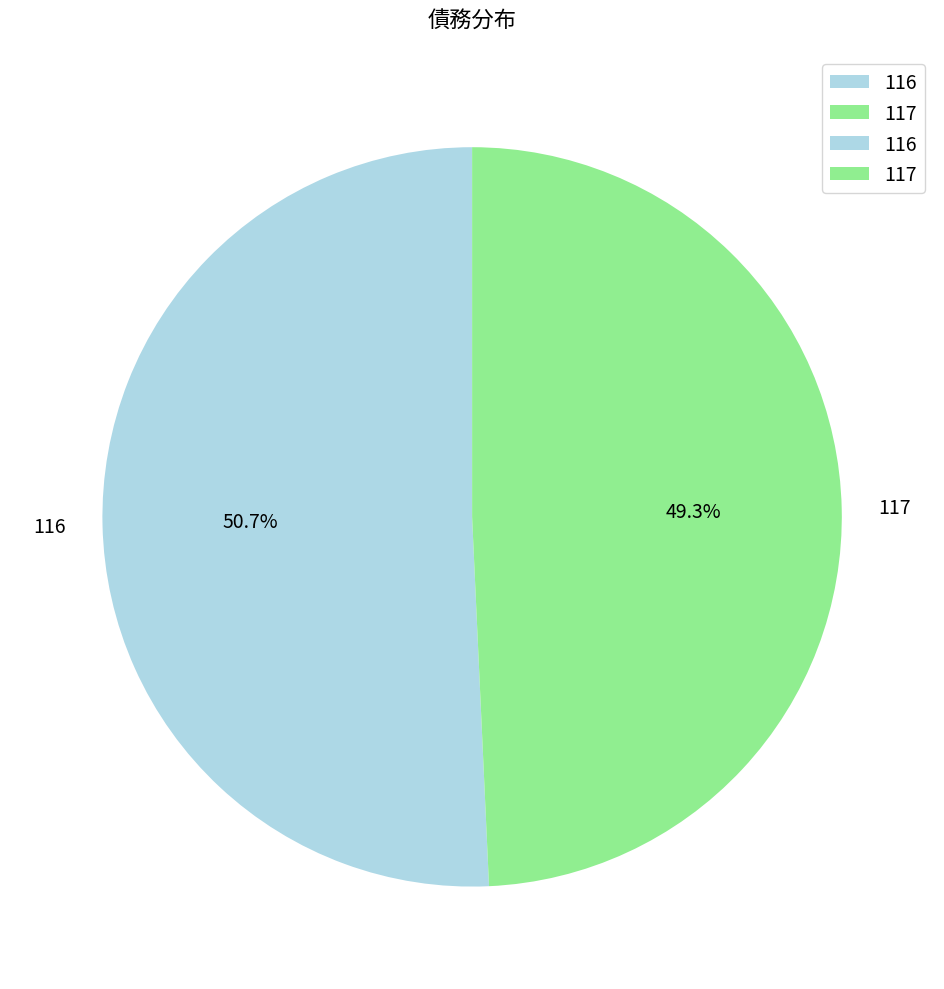

Does any single category account for the majority?

Yes